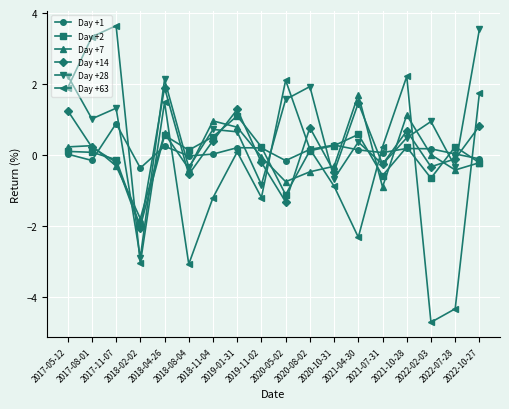

At how many categories does at least one series exceed -1?

18